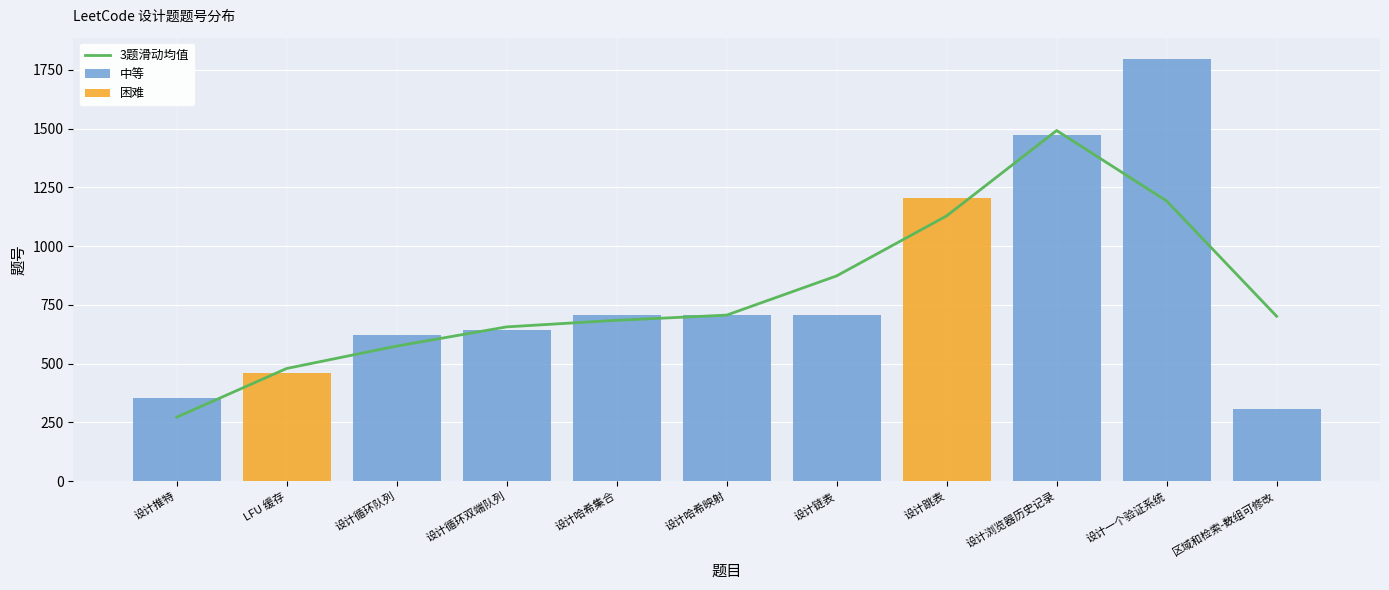

Which category has the lowest value across all series?

区域和检索-数组可修改